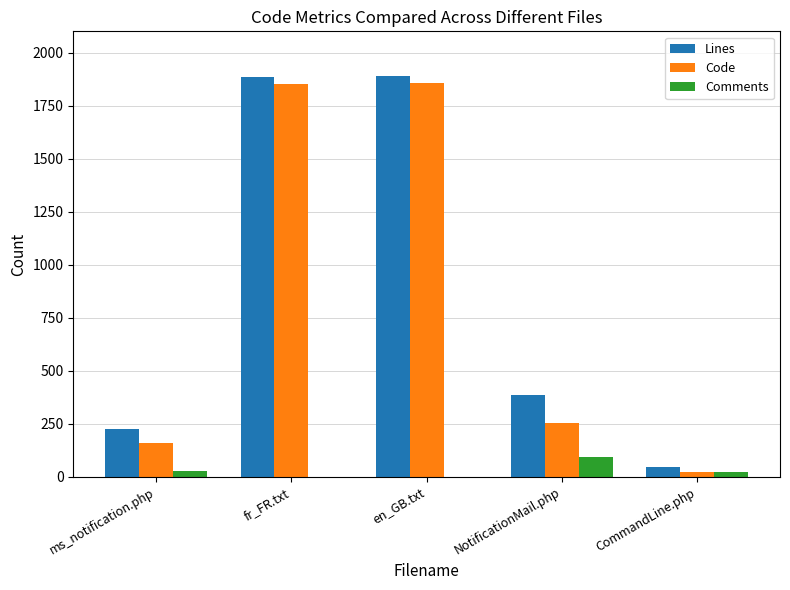

The Code series shows 156 at NotificationMail.php. True or false?

False